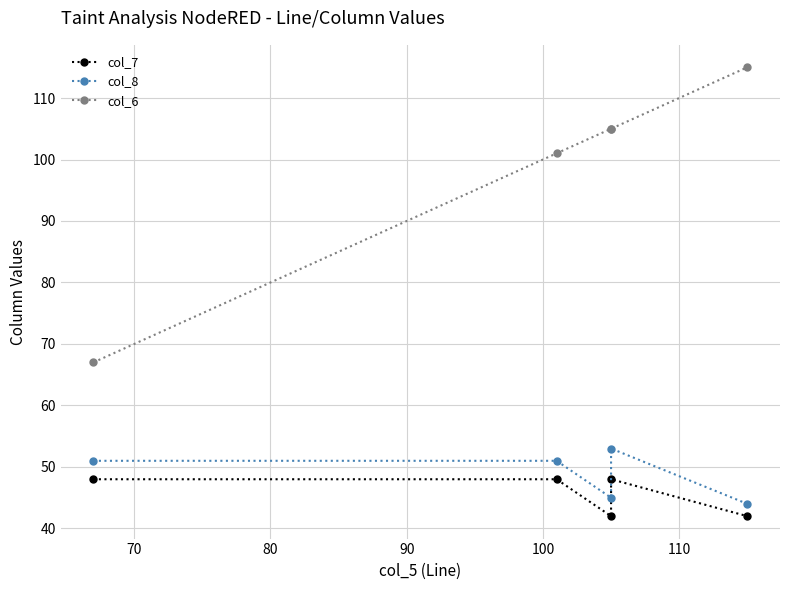

What is the sum of all col_7 values?

228